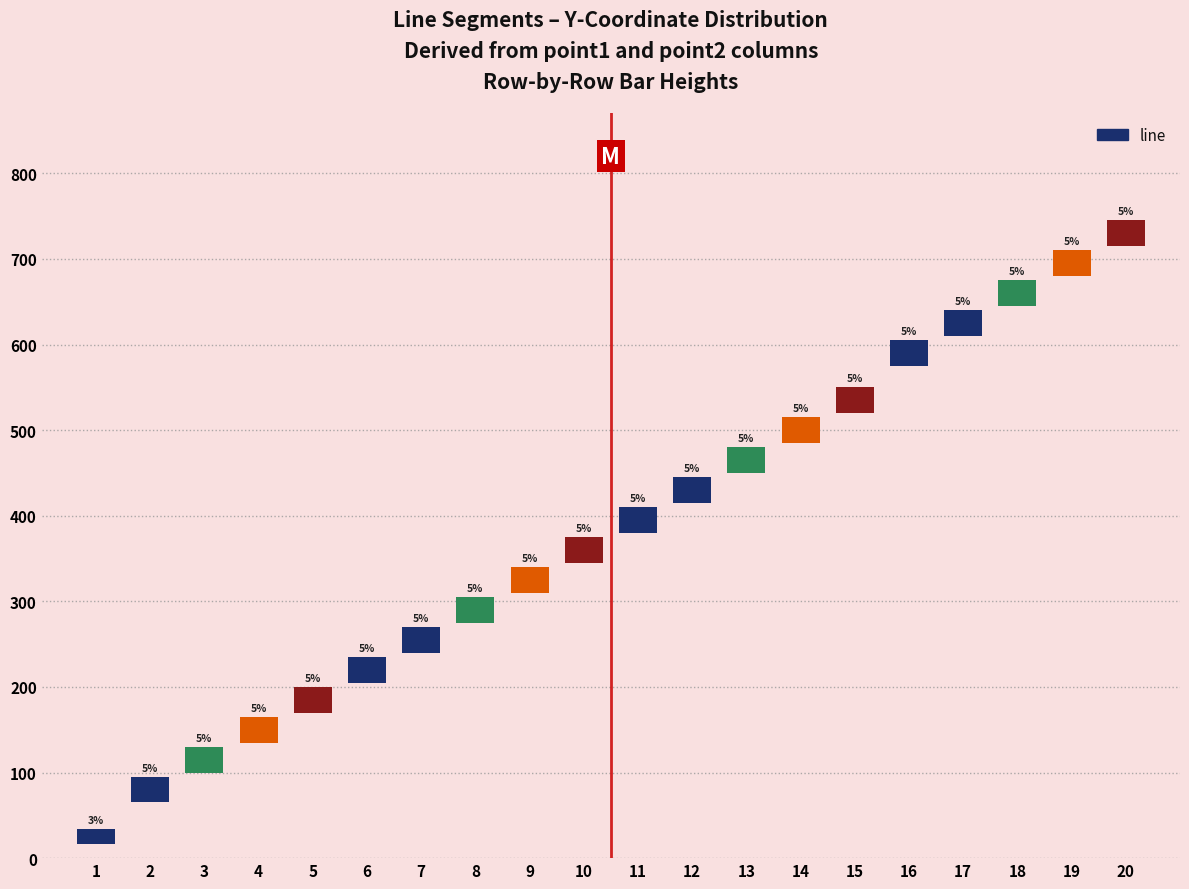

Read the value at 5, to the nearest 10.

30